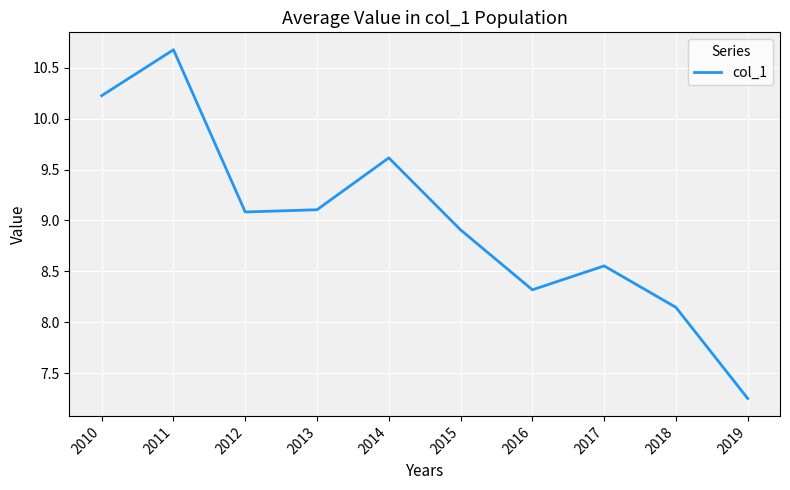

What is the change in value from 2010 to 2017?

-1.7